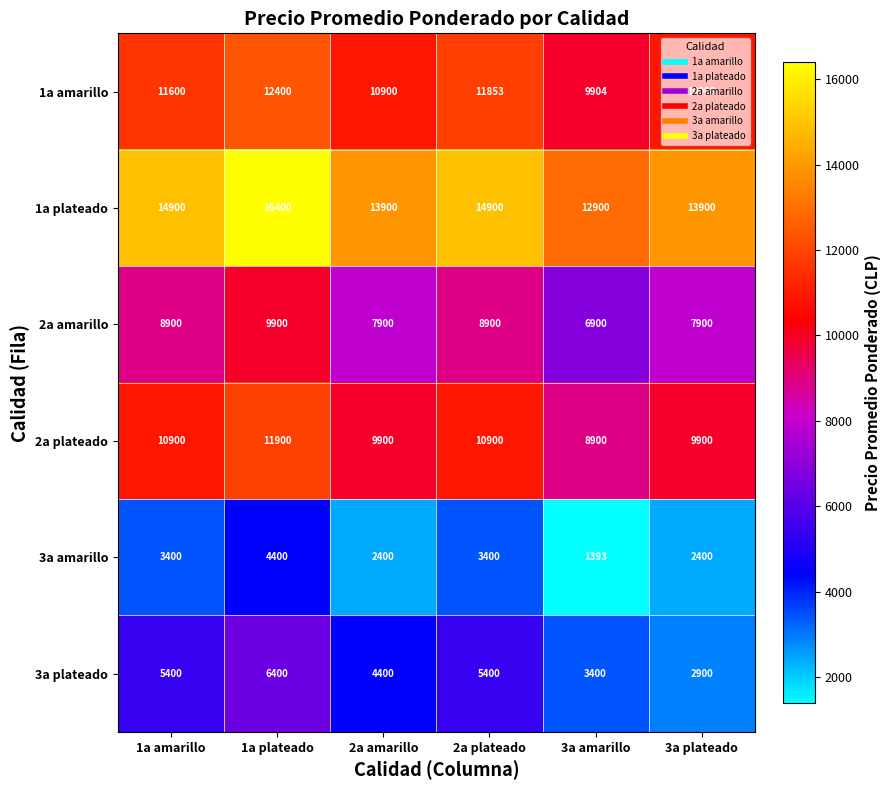

Between 1a amarillo and 2a plateado, which series saw the biggest shift?

1a amarillo